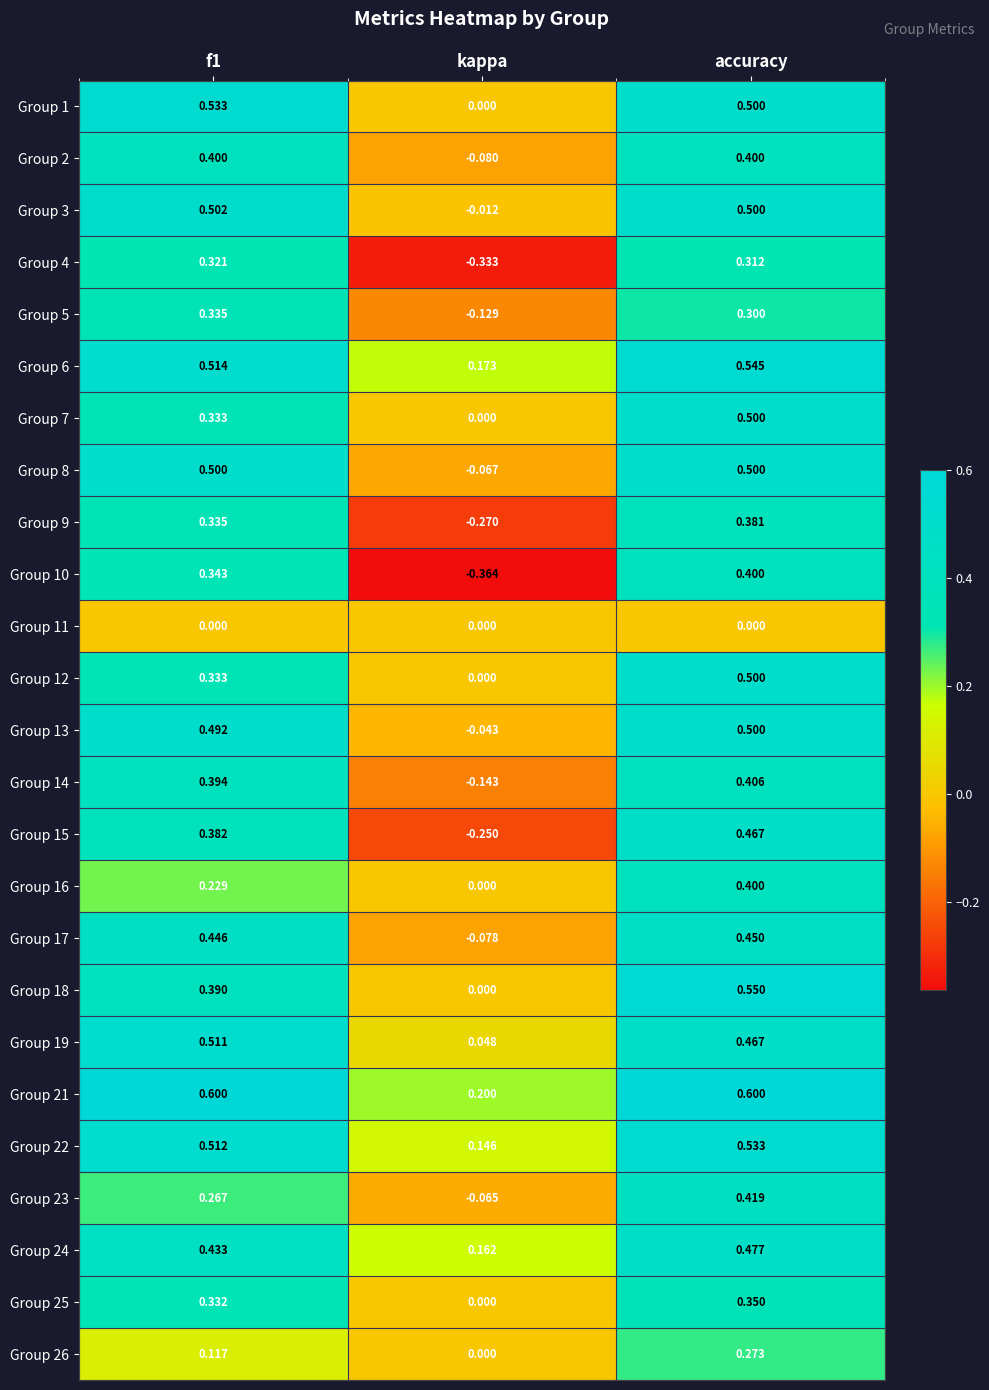

At which category does the chart reach its minimum across all series?

kappa